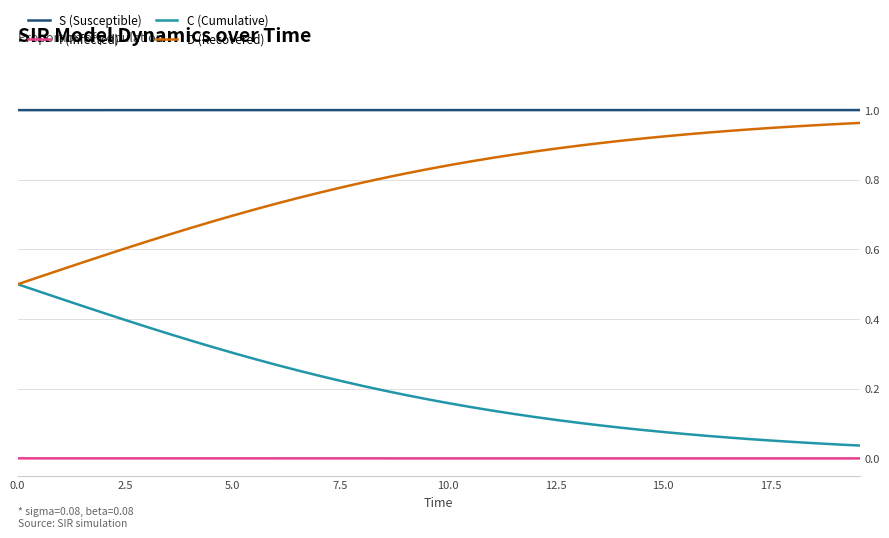

True or false: D (Recovered) and I (Infected) cross at least once.

False